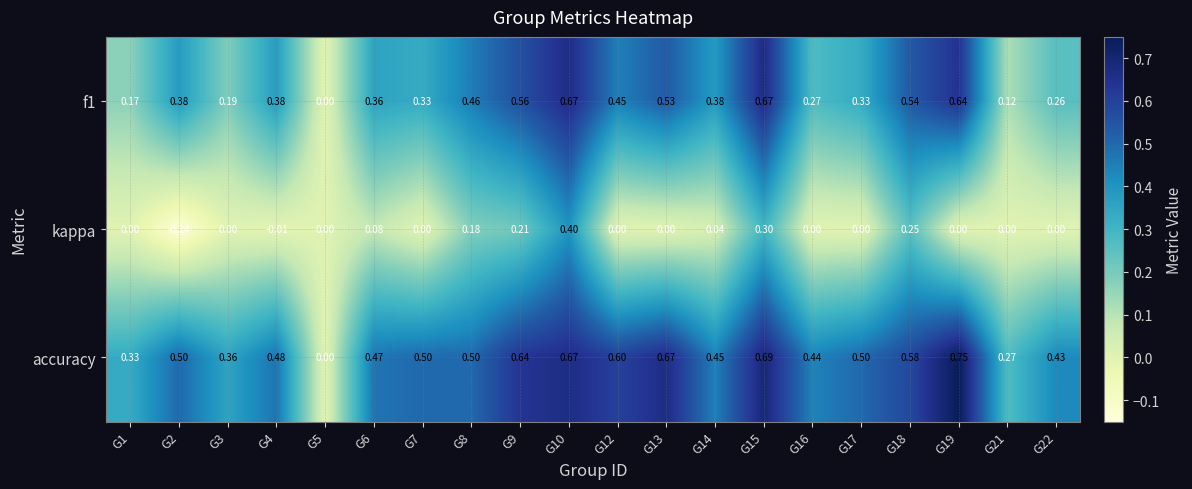

Which series changed the most between G5 and G22?

accuracy